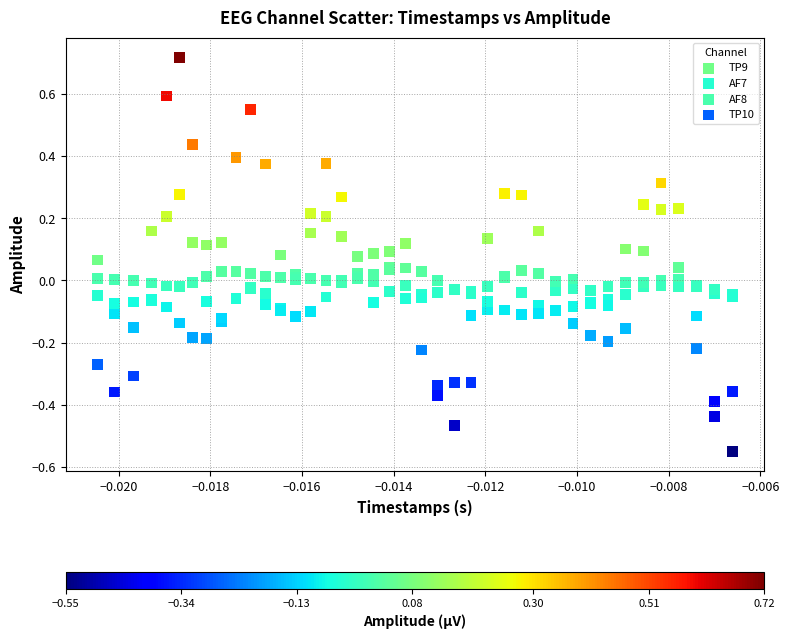

Which series contains the highest Y value?

TP9